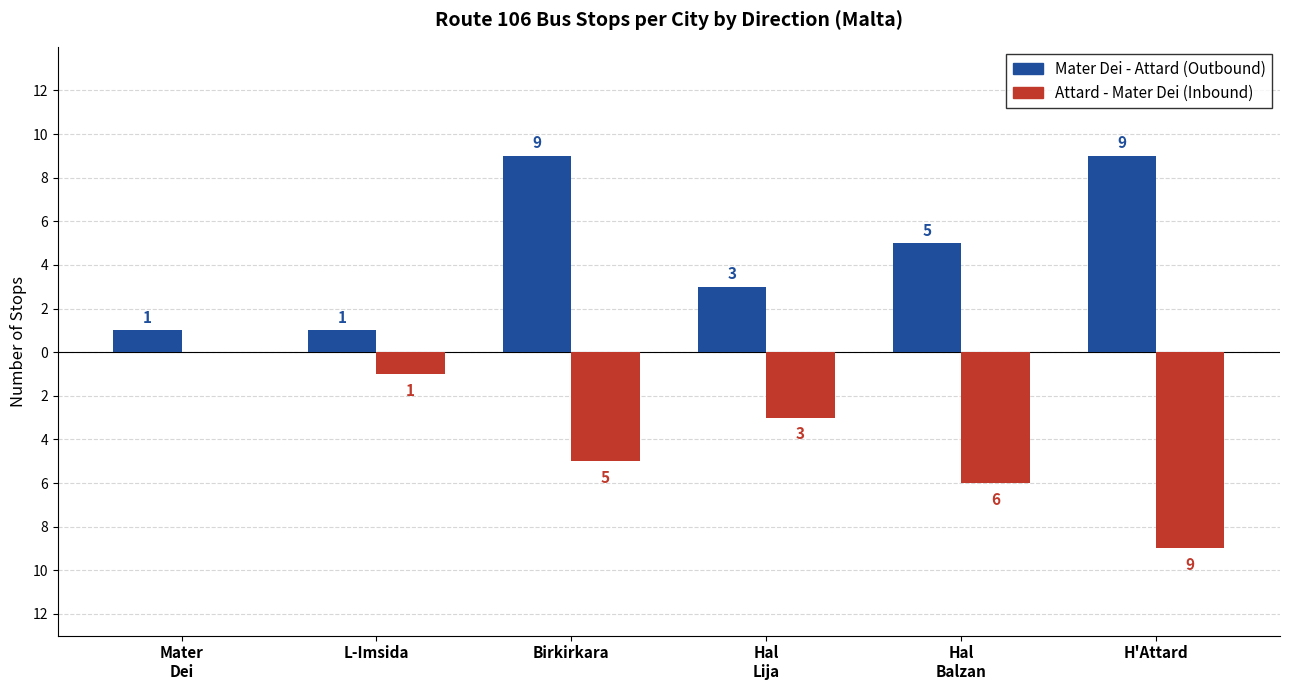

Are the bars grouped side by side (vs. stacked)?

Yes